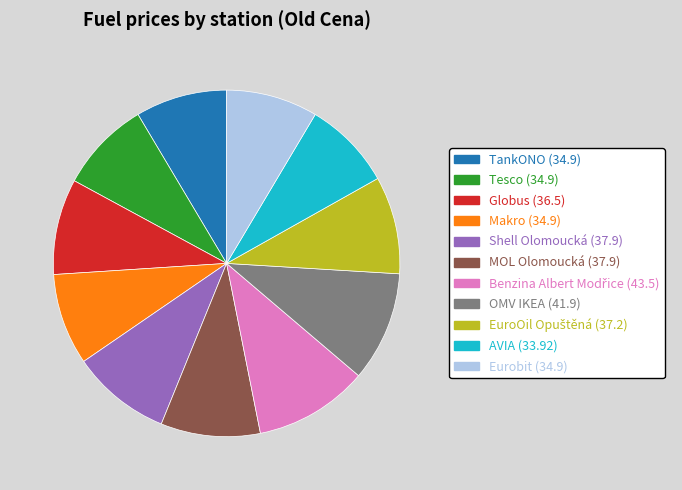

Approximately how many times larger is the value at Globus (36.5) compared to Makro (34.9)?

1.0